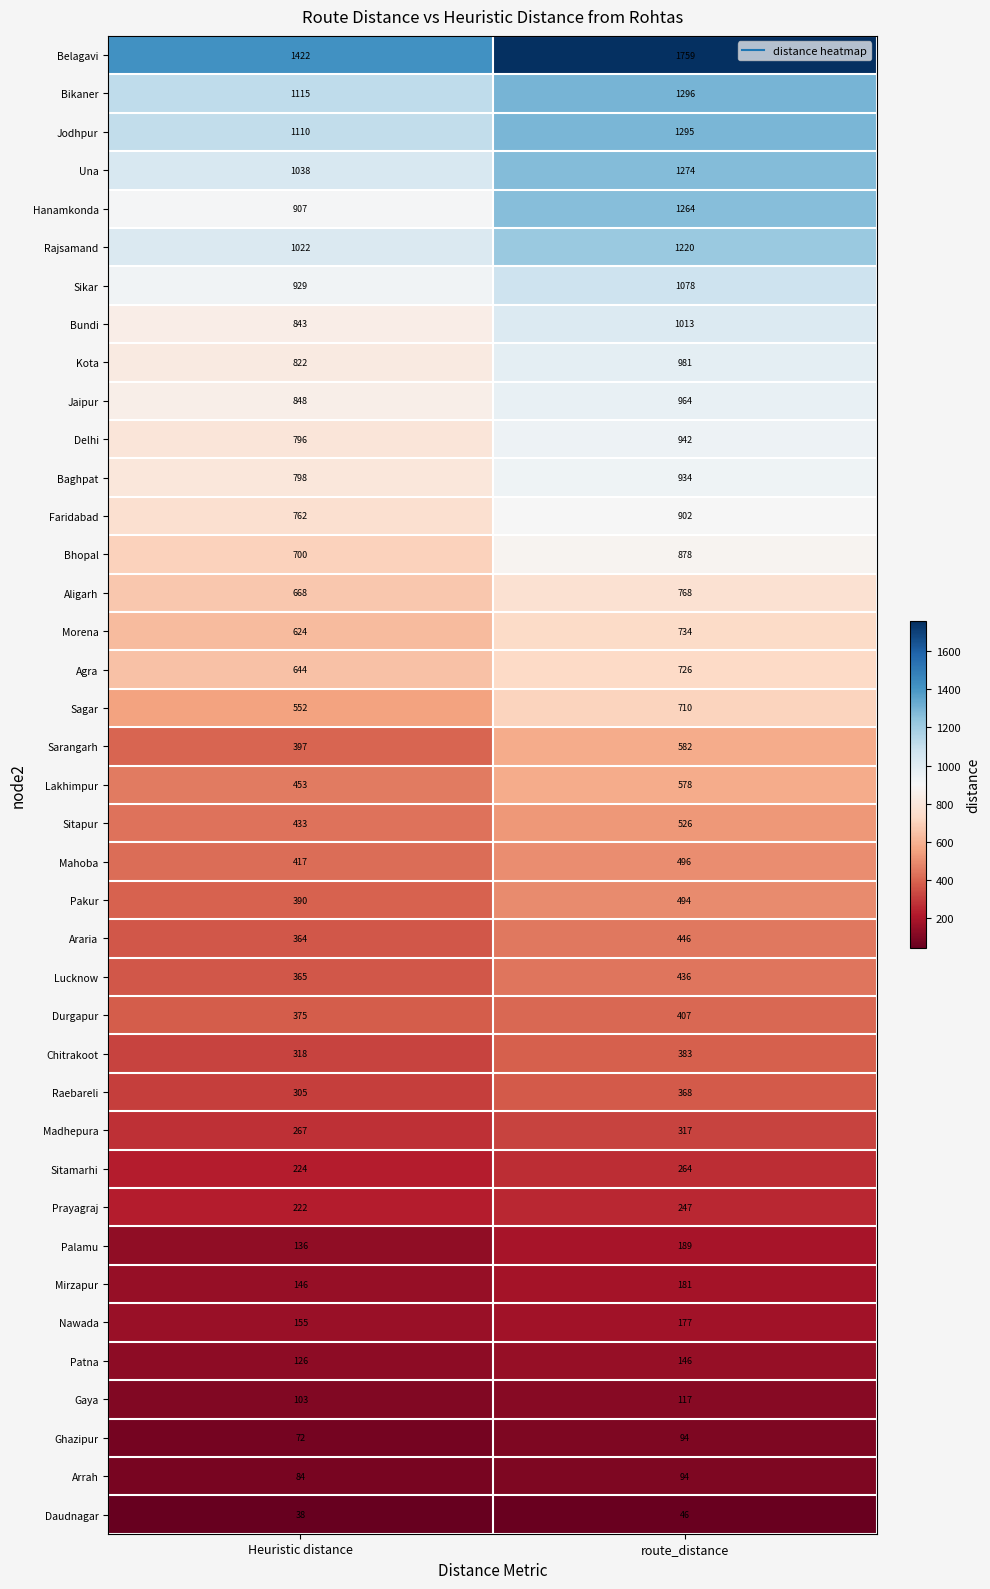

What is the sum of all Daudnagar values?

84